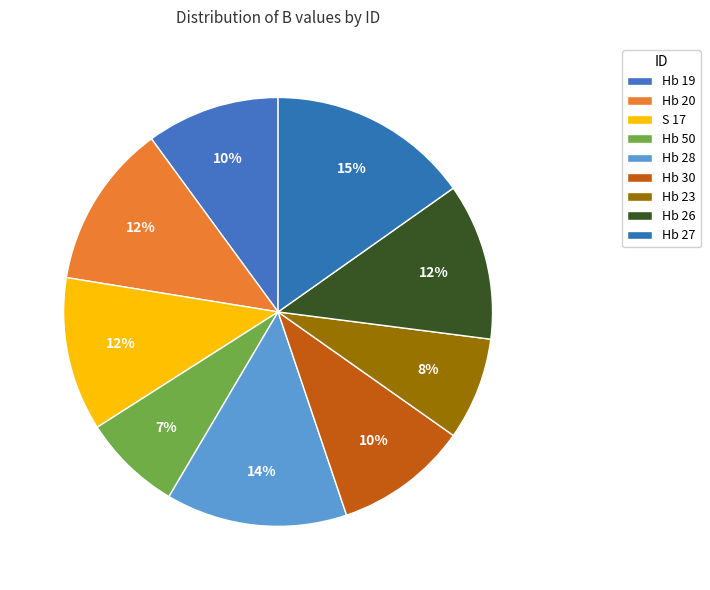

Does any single category account for the majority?

No